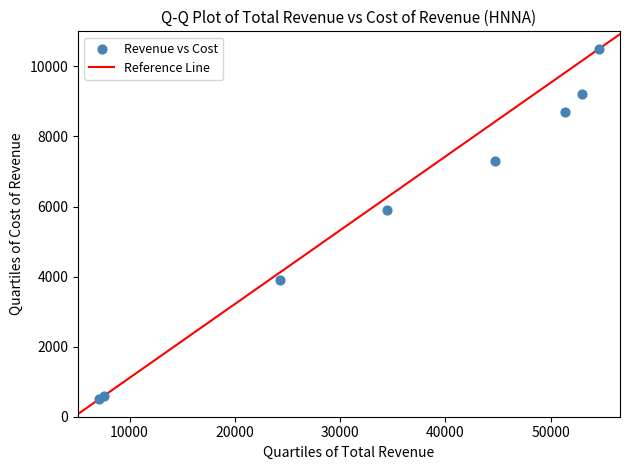

What Y value in the scatter plot is closest to 5500?

5900